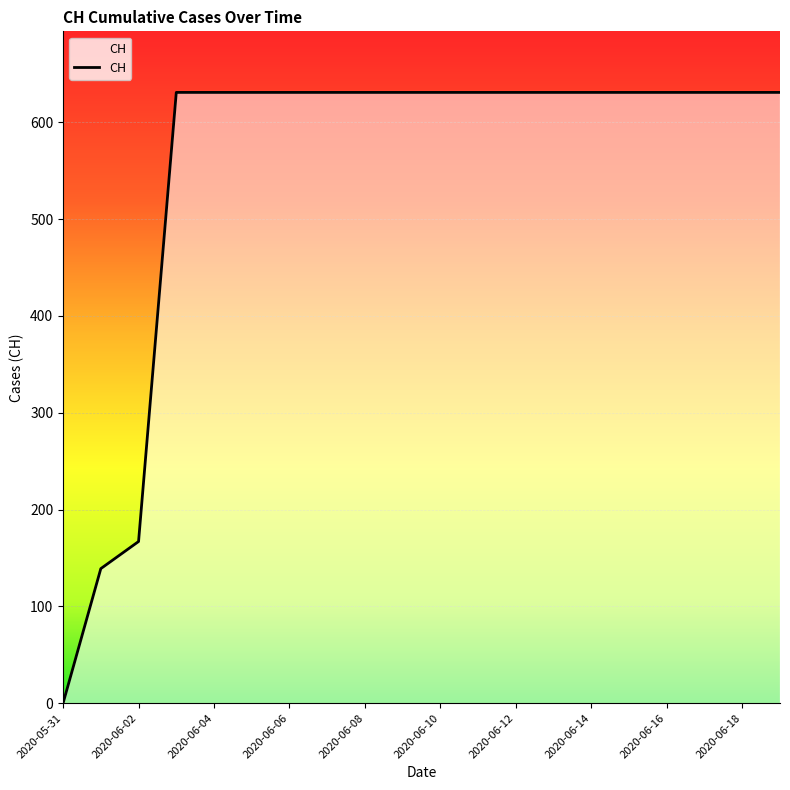

What is the maximum value shown in the chart?

631